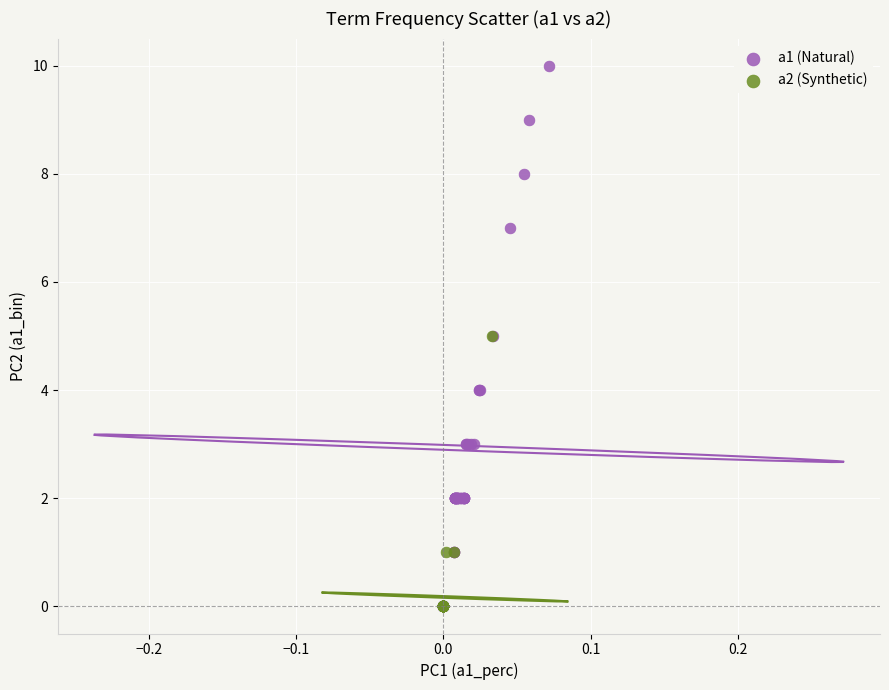

Which series has the widest spread of Y values?

a1 (Natural)